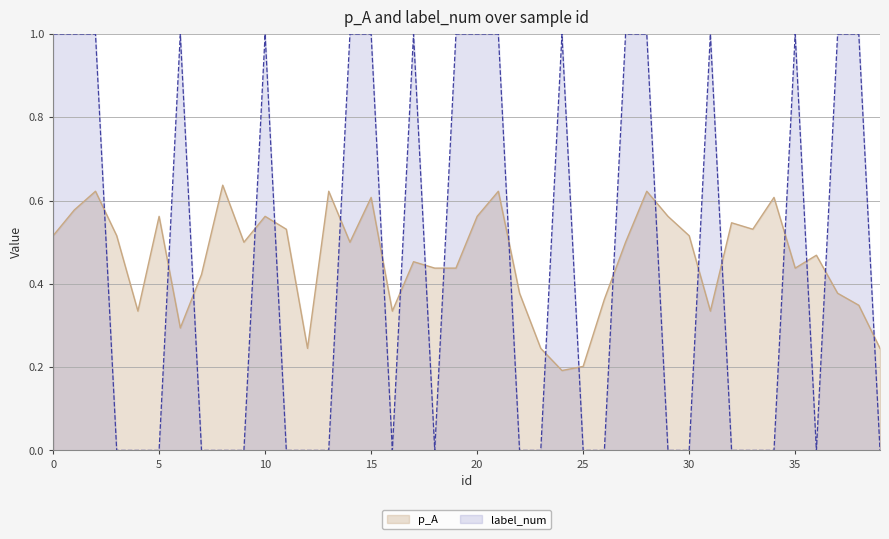

Rank the categories by p_A value from highest to lowest.

8, 2, 13, 21, 28, 15, 34, 1, 5, 10, 20, 29, 32, 11, 33, 0, 3, 30, 9, 14, 27, 36, 17, 18, 19, 35, 7, 22, 37, 26, 38, 4, 16, 31, 6, 12, 23, 39, 25, 24